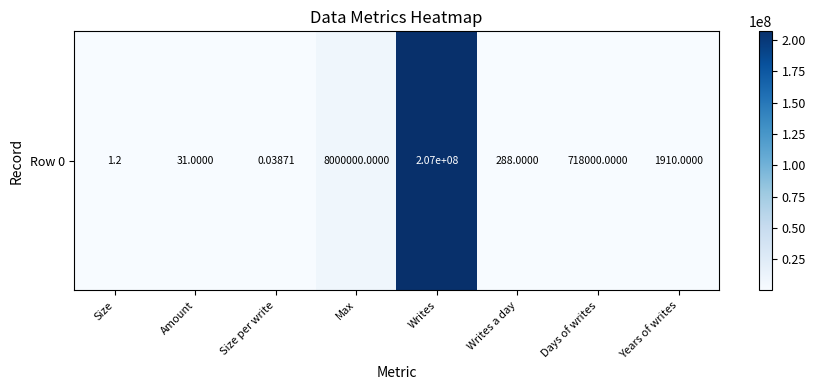

What is the difference between the maximum and minimum values?

207000000.0